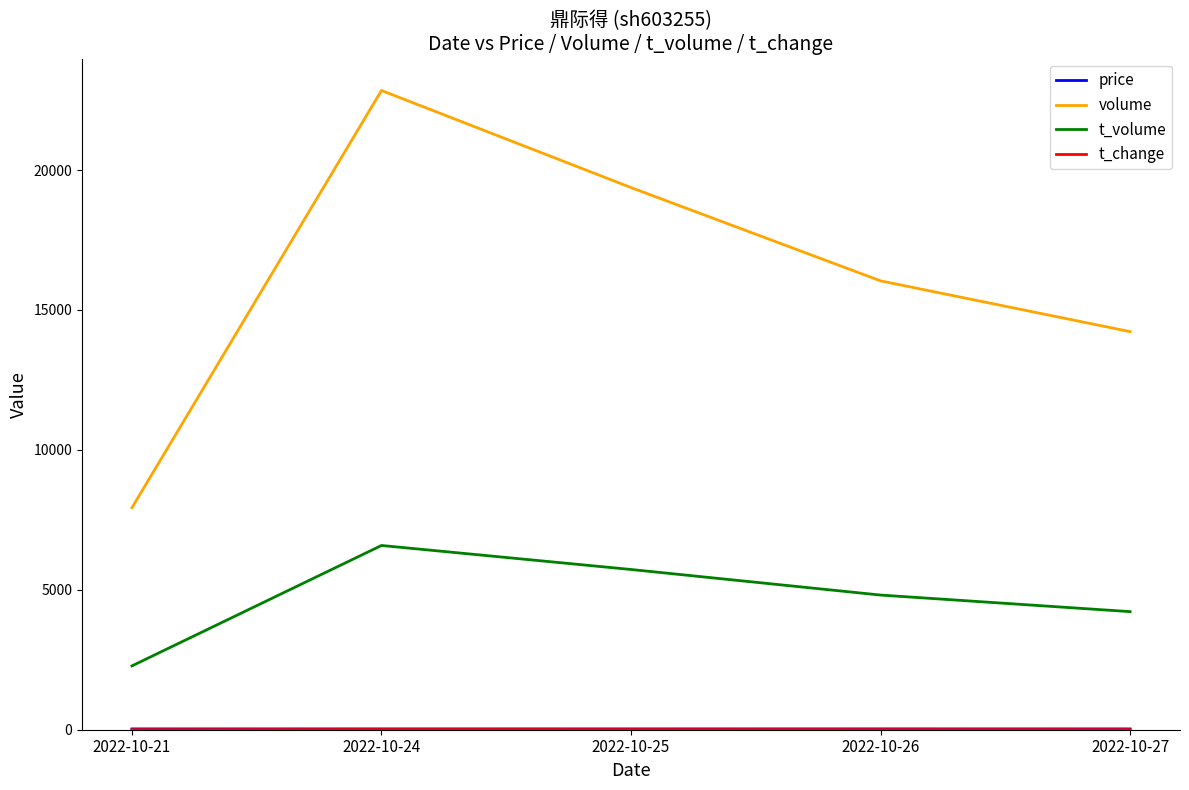

True or false: volume has more than 0 points higher than both neighbors.

True